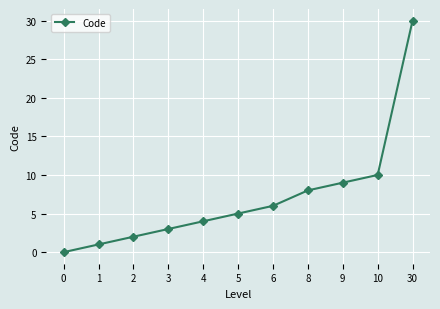

How many lines are shown in the chart?

1